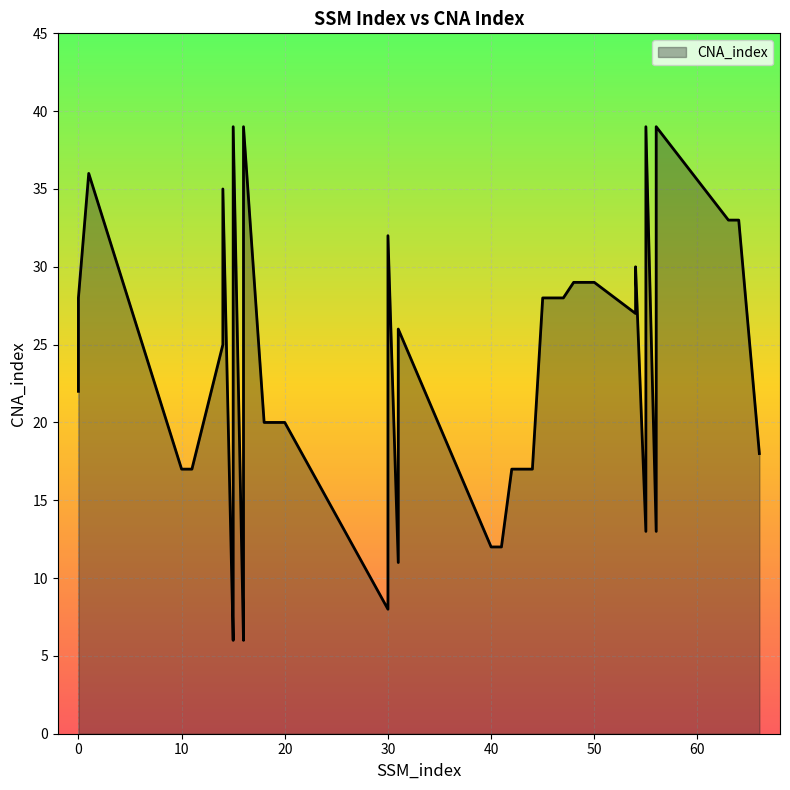

Rank the categories by value from highest to lowest.

15, 16, 55, 56, 1, 14, 63, 64, 30, 54, 48, 49, 50, 0, 45, 46, 47, 54, 31, 14, 0, 18, 19, 20, 66, 10, 11, 42, 43, 44, 15, 16, 55, 56, 40, 41, 31, 30, 15, 16